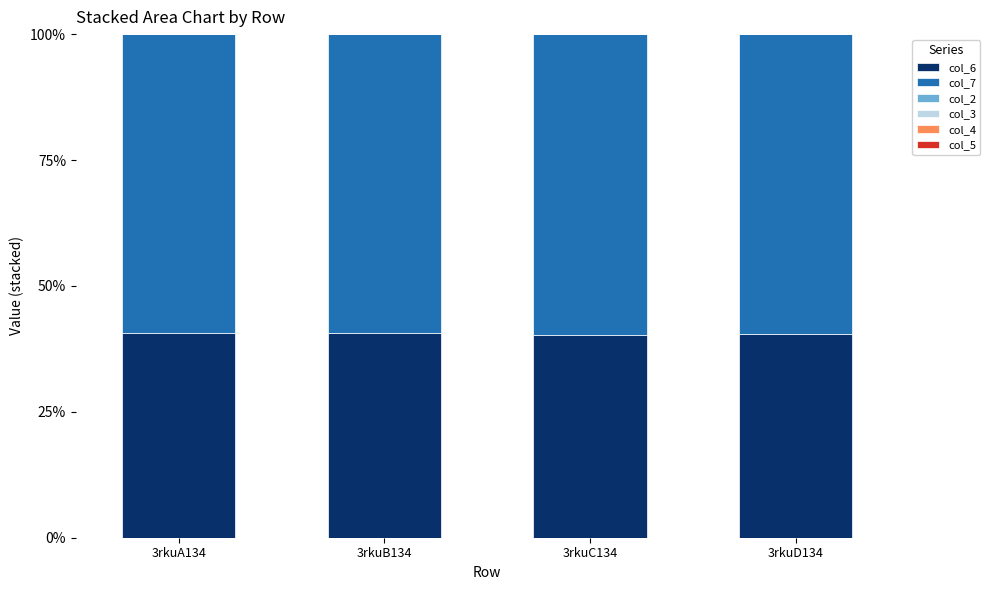

The col_6 series shows 67.1 at 3rkuA134. True or false?

False